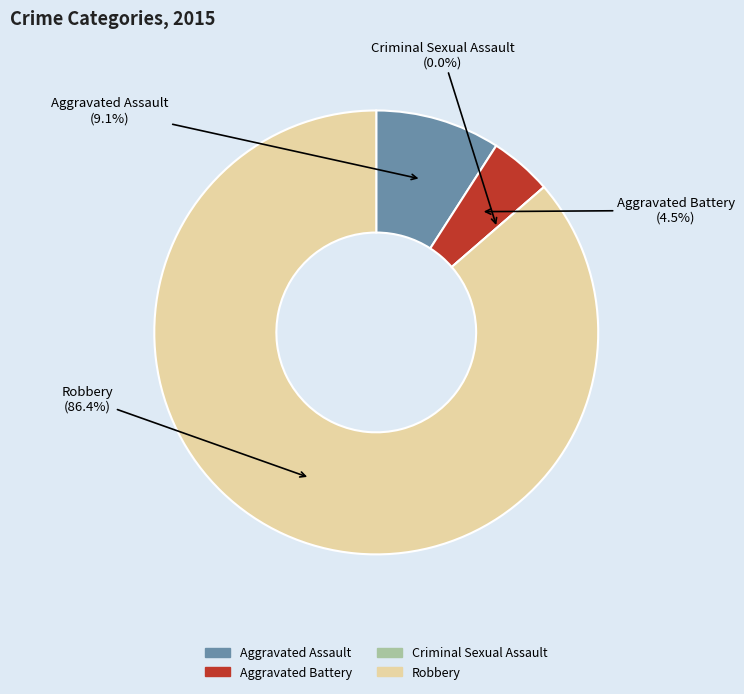

Which category has the smallest portion of the pie?

Criminal Sexual Assault